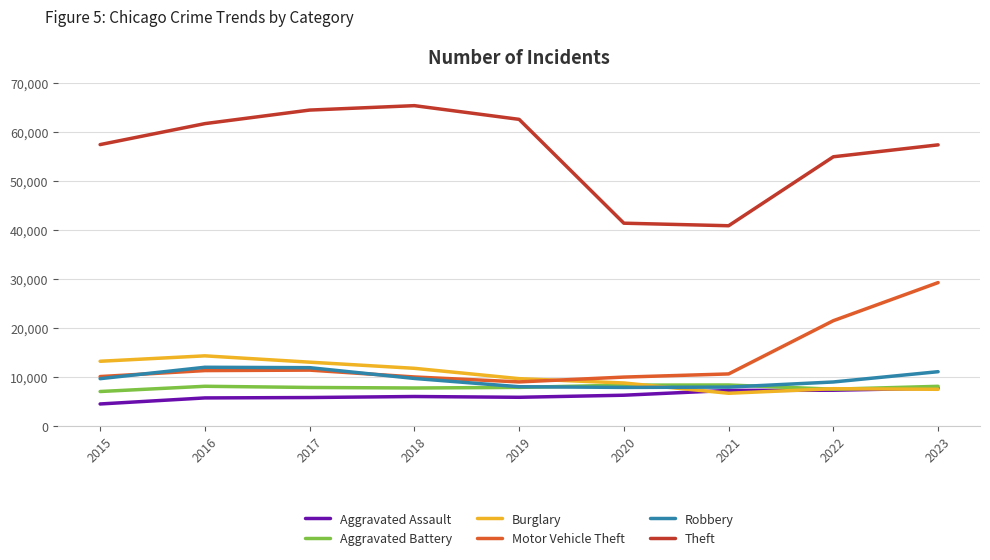

Is the value of Aggravated Assault at 2021 greater than the value of Robbery at 2018?

No